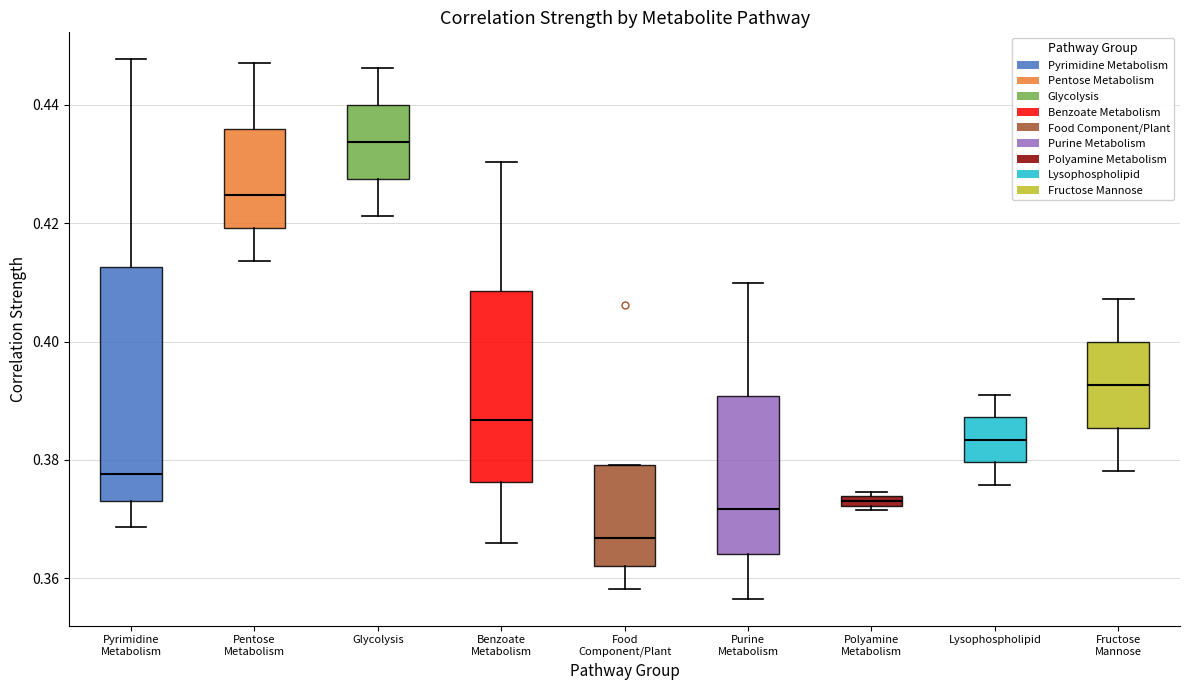

Where does the upper whisker of the box for Pyrimidine Metabolism end on the y-axis? The values are not printed on the chart, so give them approximately, as read against the axis.

0.448